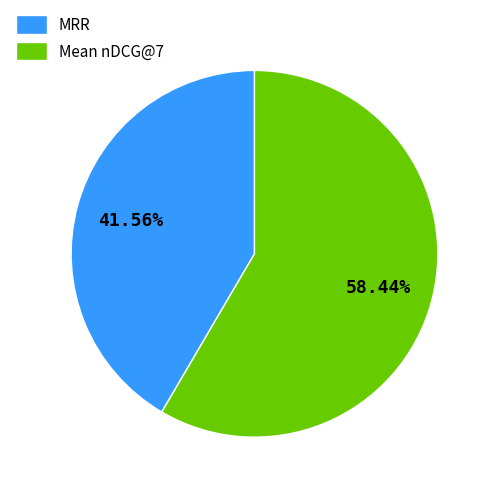

Which slice is the largest?

Mean nDCG@7